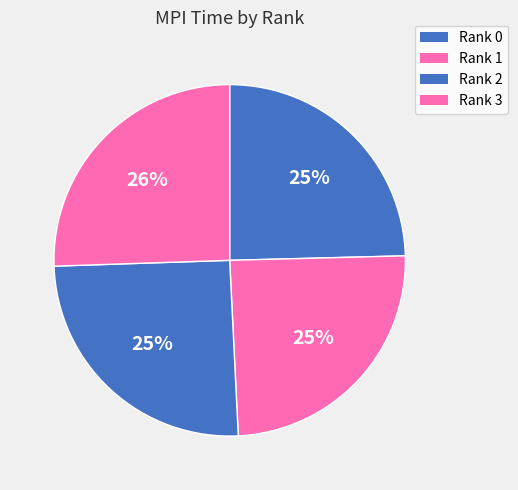

Does Rank 1 represent more than half of the total?

No